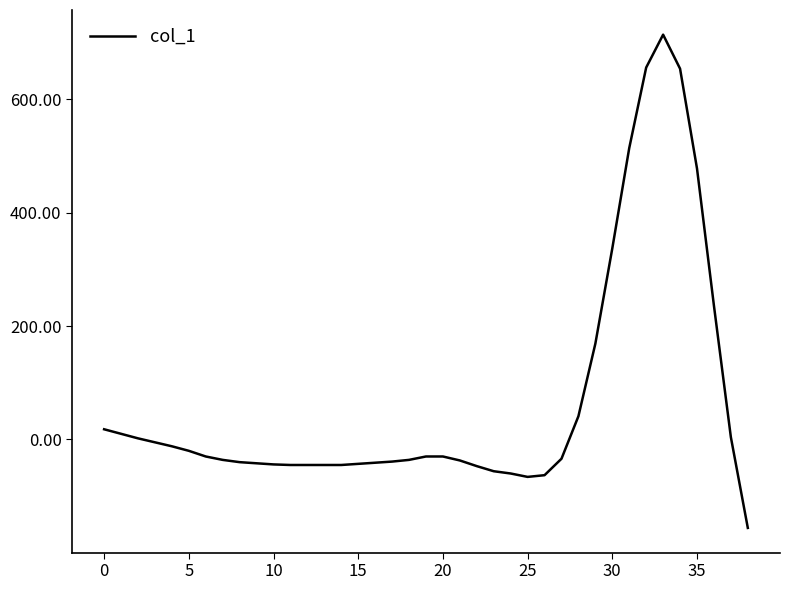

What is the difference between the maximum and minimum values?

870